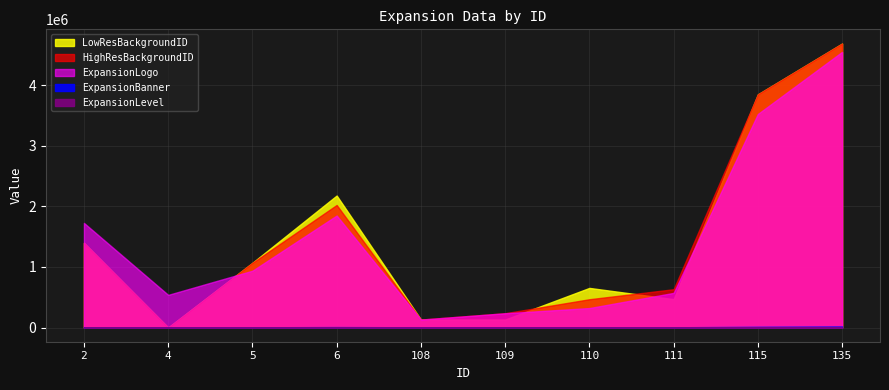

What is the highest value of the HighResBackgroundID series?

4684877